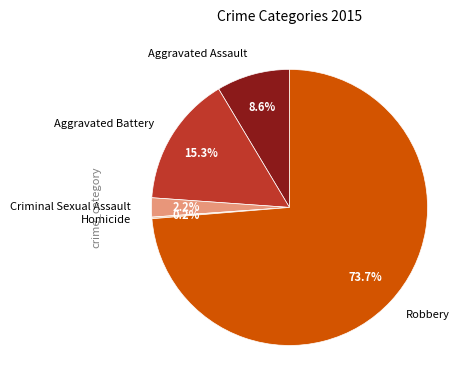

Which category has the biggest portion of the pie?

Robbery